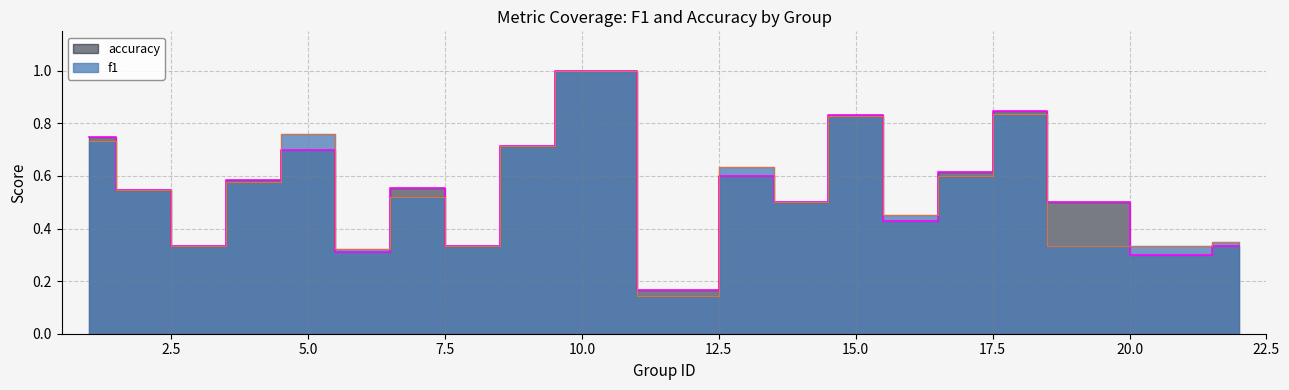

The accuracy series shows 0.7 at 9. True or false?

True